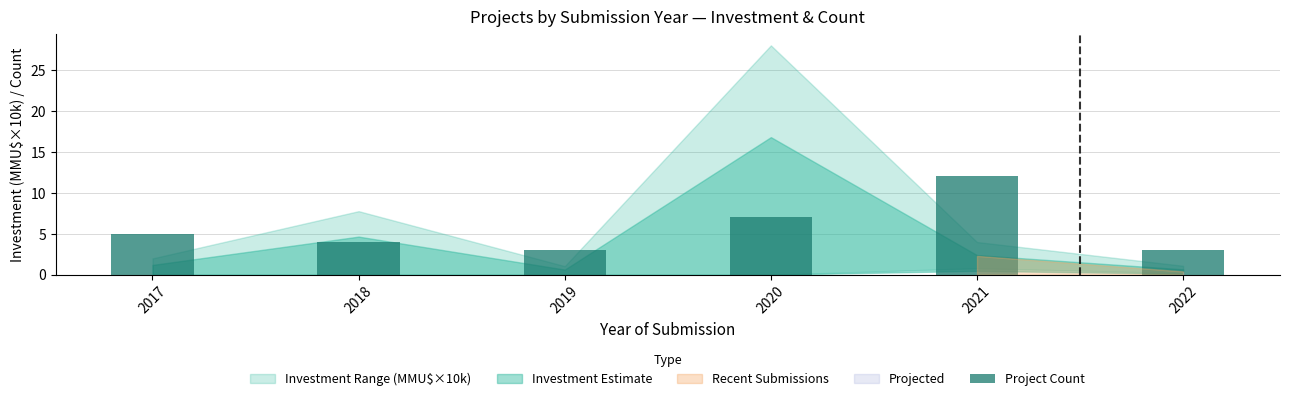

What is the greatest value displayed?

12